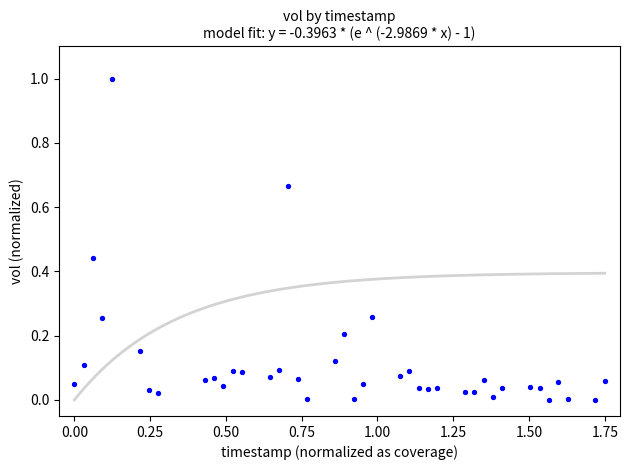

What is the range of X values (max minus min)?

1.8